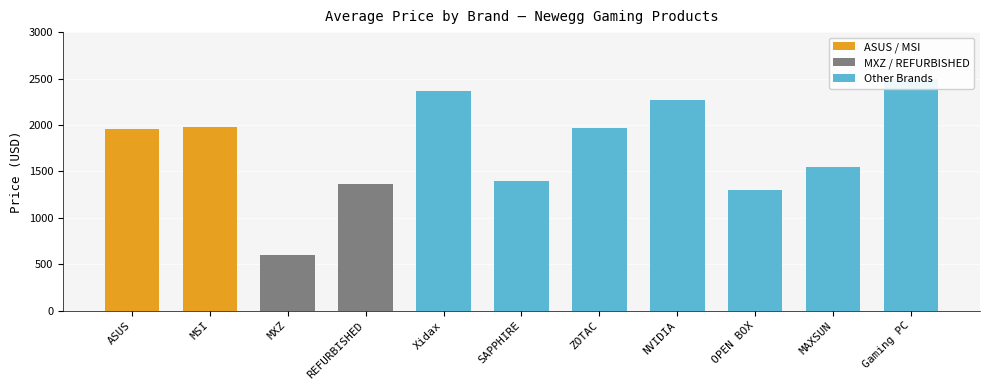

What is the label of the 5th bar from the left?

Xidax